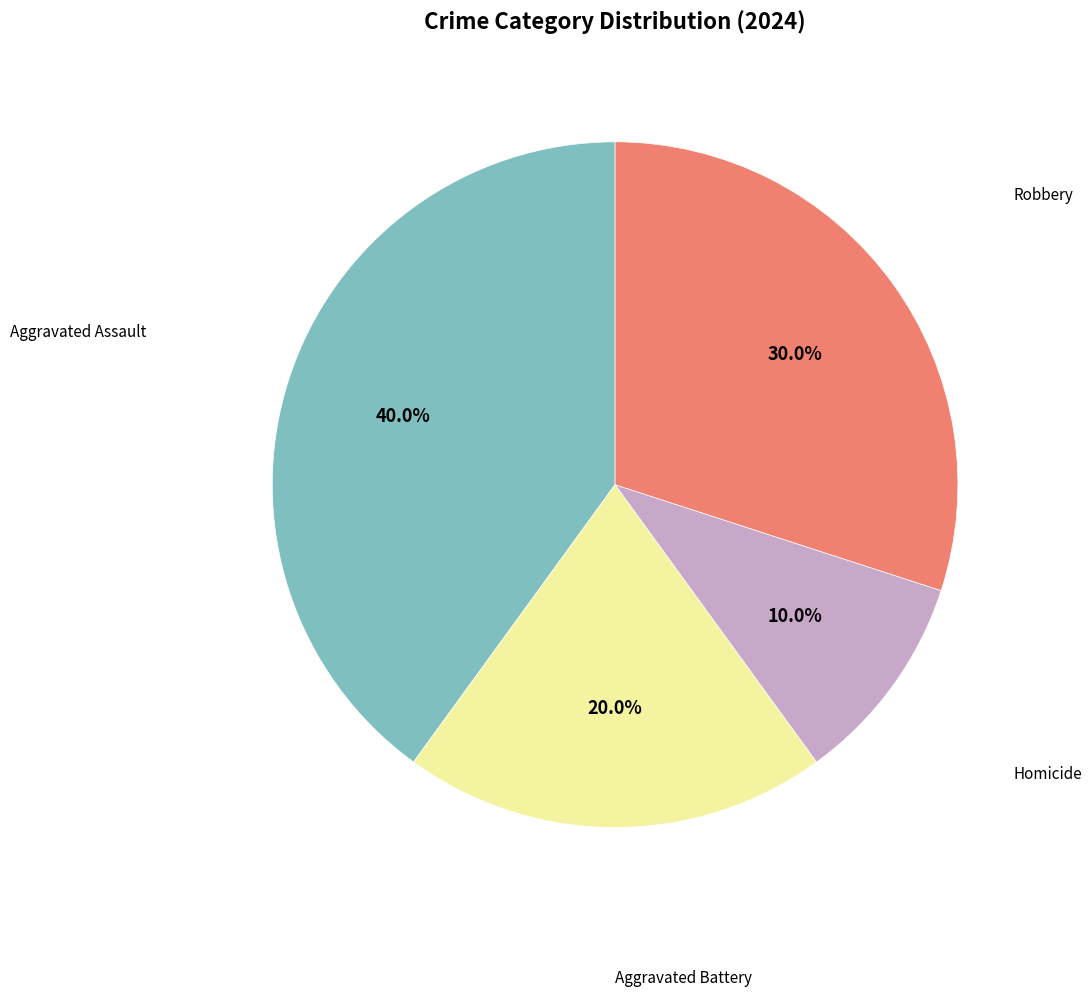

Is there any slice that represents more than half of the pie?

No